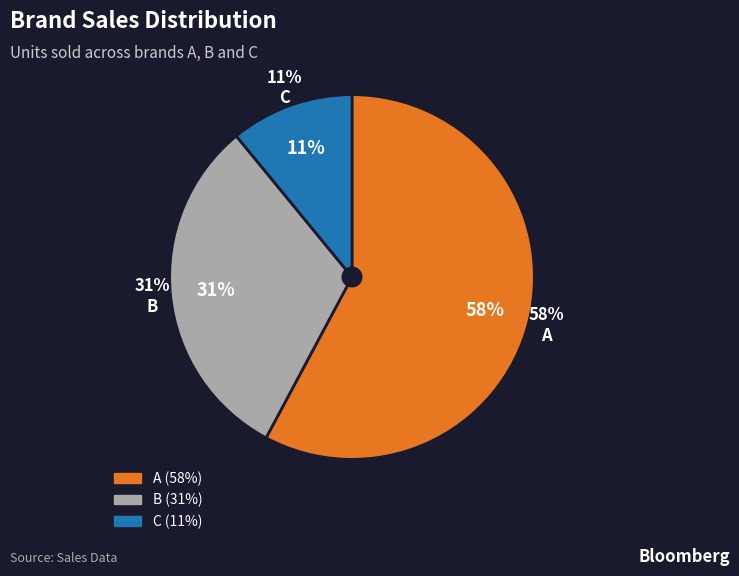

Rank the categories by value from lowest to highest.

C, B, A